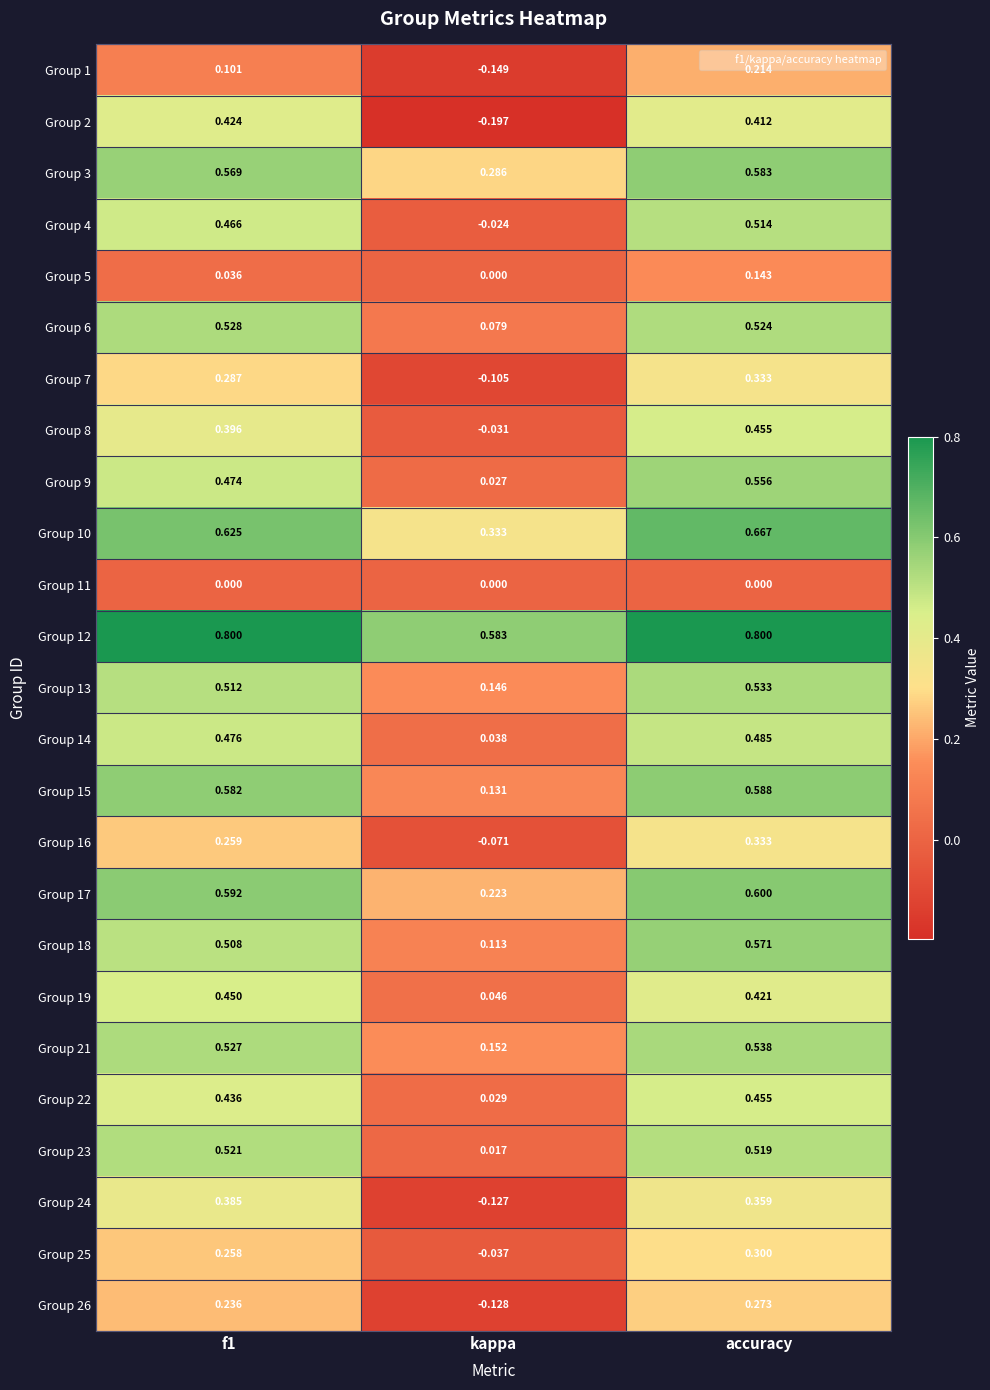

At which label is Group 8 closest to 0?

kappa